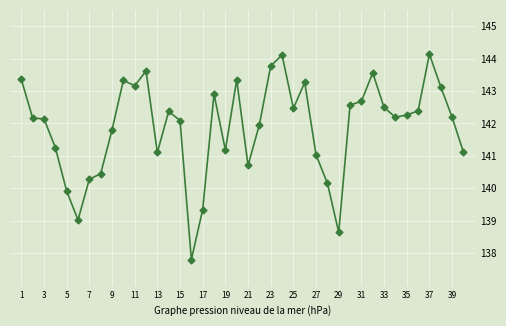

What is the value of the 6th point from the left?

139.0